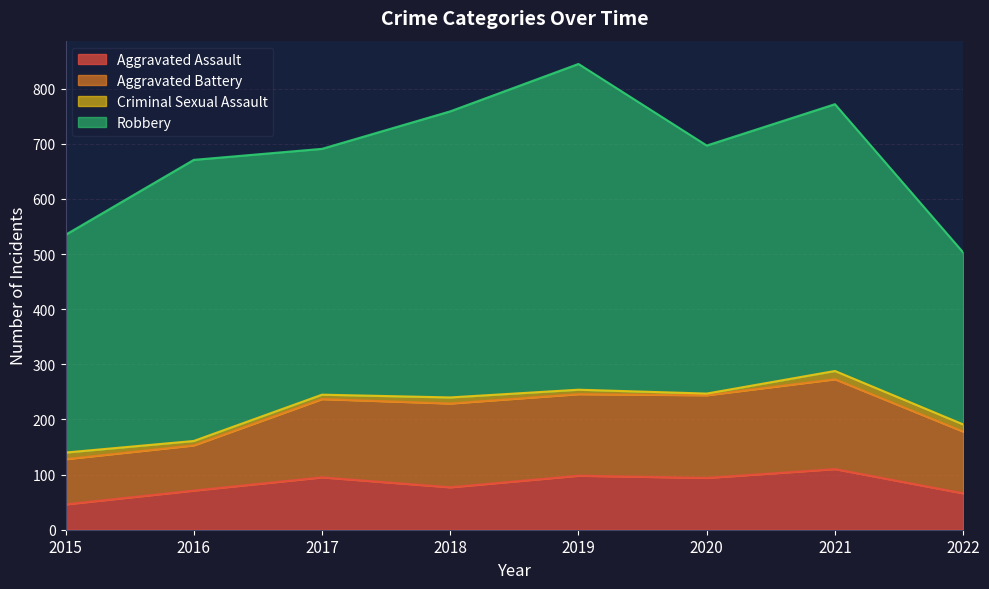

Which series has the largest range (max minus min)?

Robbery